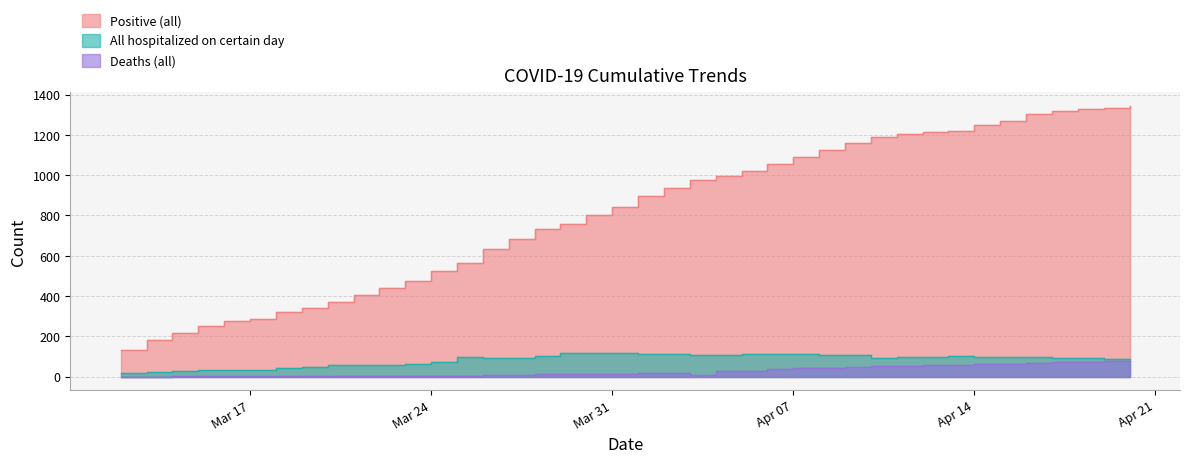

How many lines are shown in the chart?

3